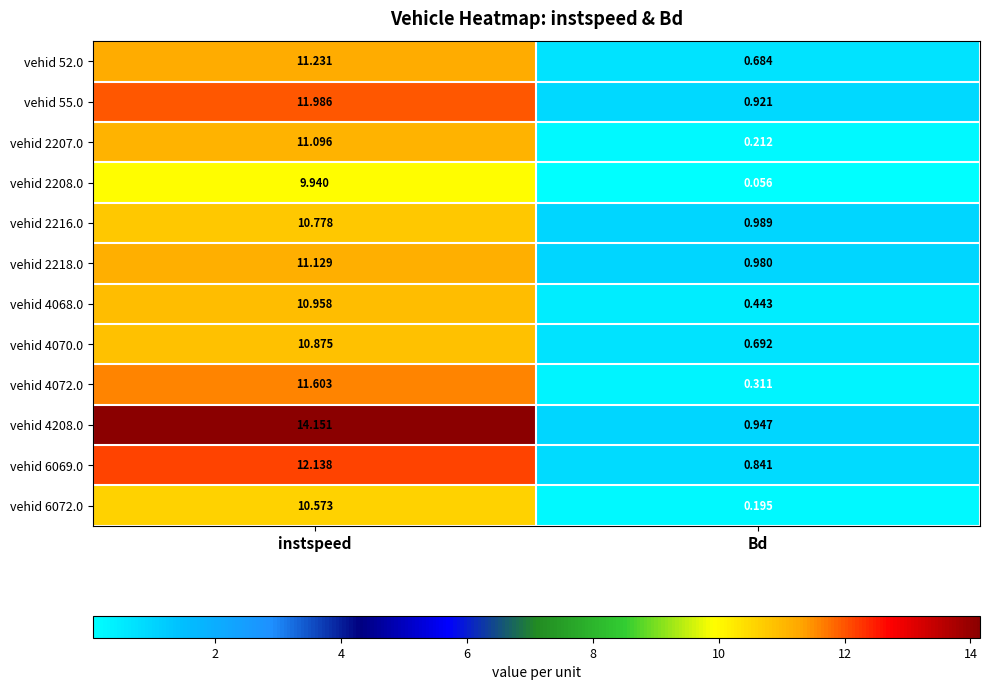

Rank the series at Bd from highest to lowest value.

vehid 2216.0, vehid 2218.0, vehid 4208.0, vehid 55.0, vehid 6069.0, vehid 4070.0, vehid 52.0, vehid 4068.0, vehid 4072.0, vehid 2207.0, vehid 6072.0, vehid 2208.0